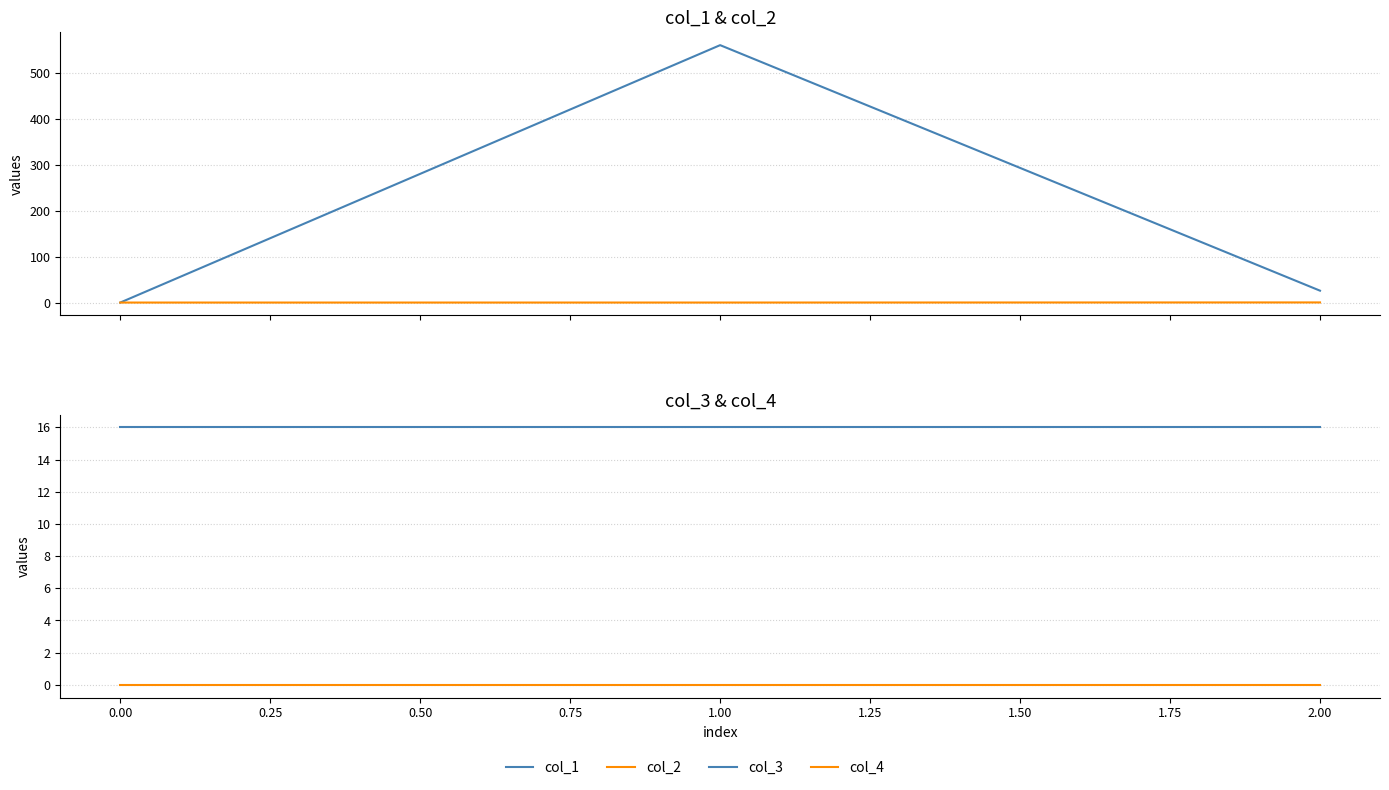

What is the value of the col_3 point at the 1st from the left?

16.0